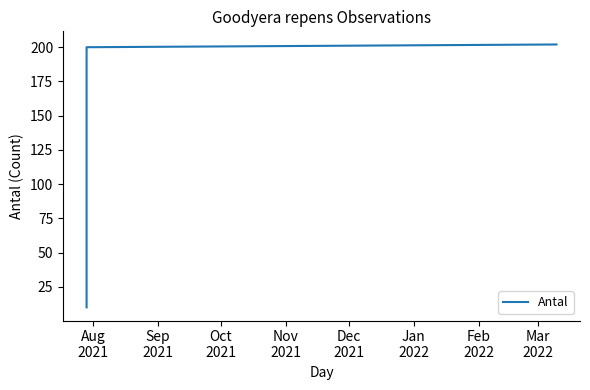

Rank the categories by value from highest to lowest.

Dec
2021, Nov
2021, Oct
2021, Sep
2021, Aug
2021